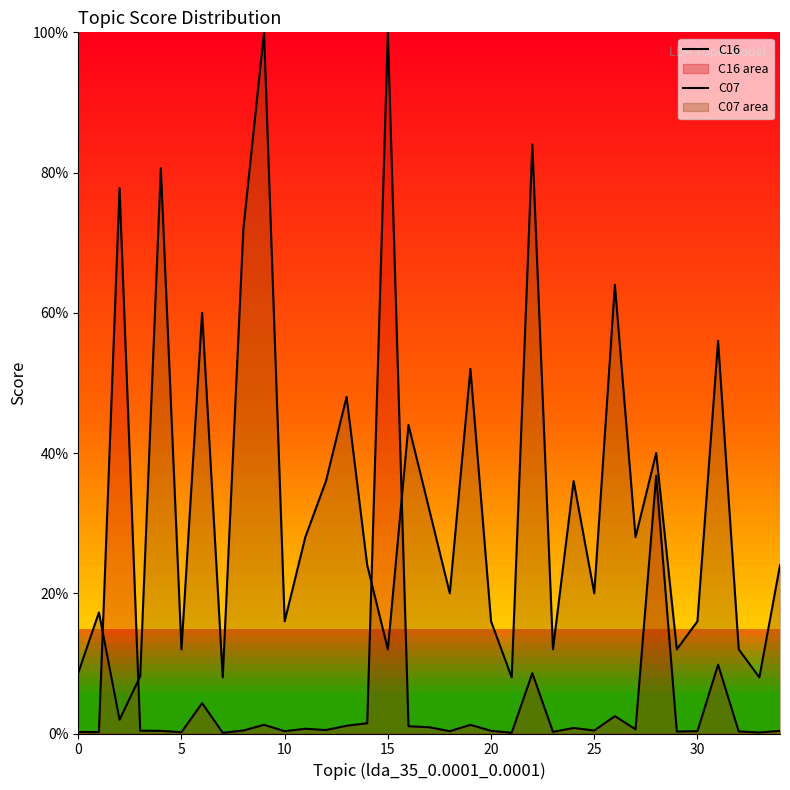

What value does the C07 series have at 21?

0.1